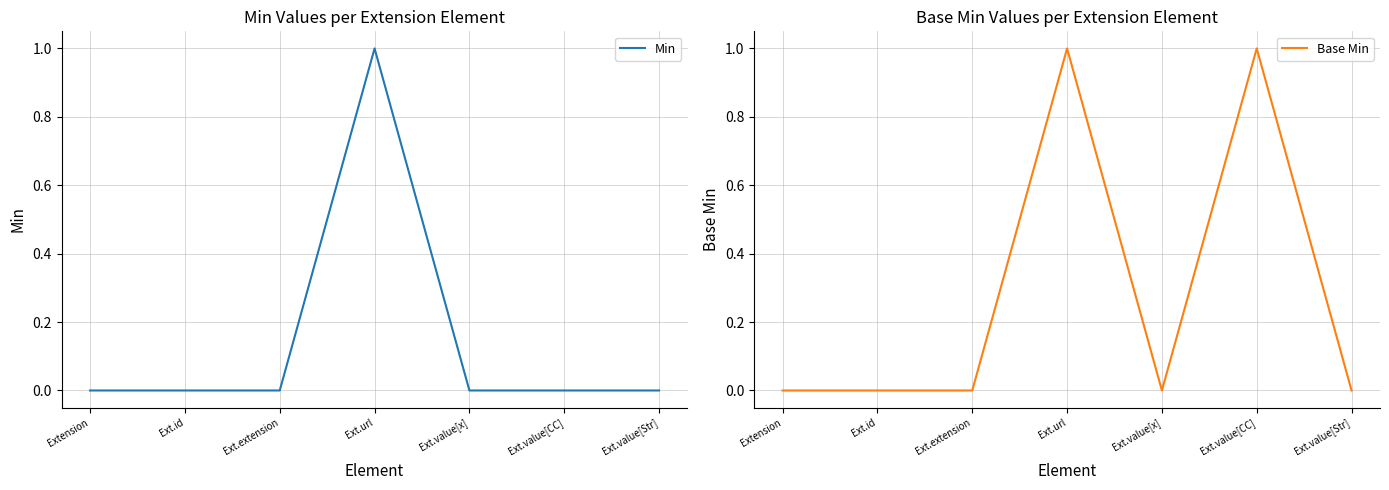

What position from the left is Ext.value[x]?

5